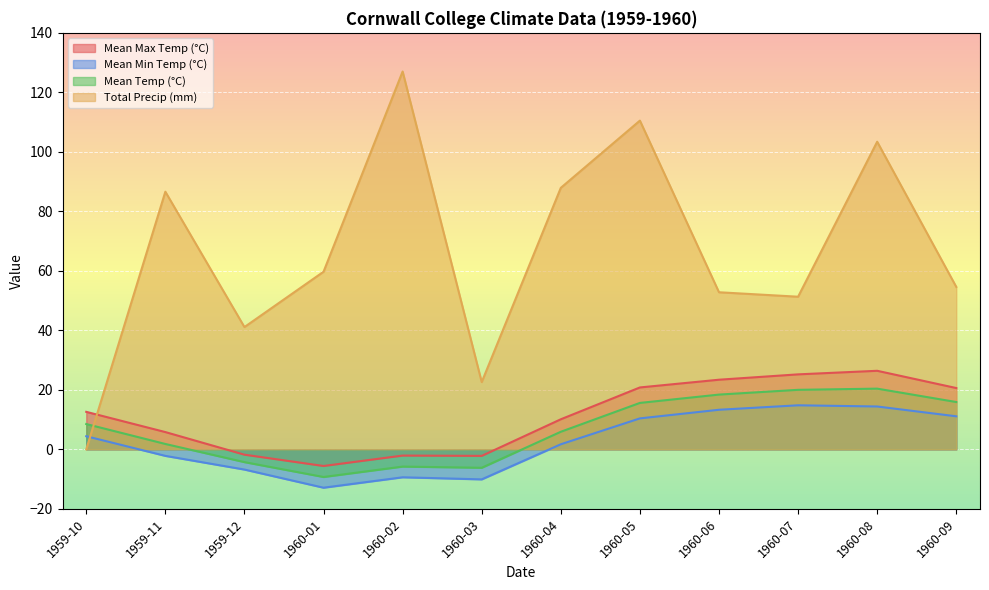

How many values in the Total Precip (mm) series exceed 59?

6